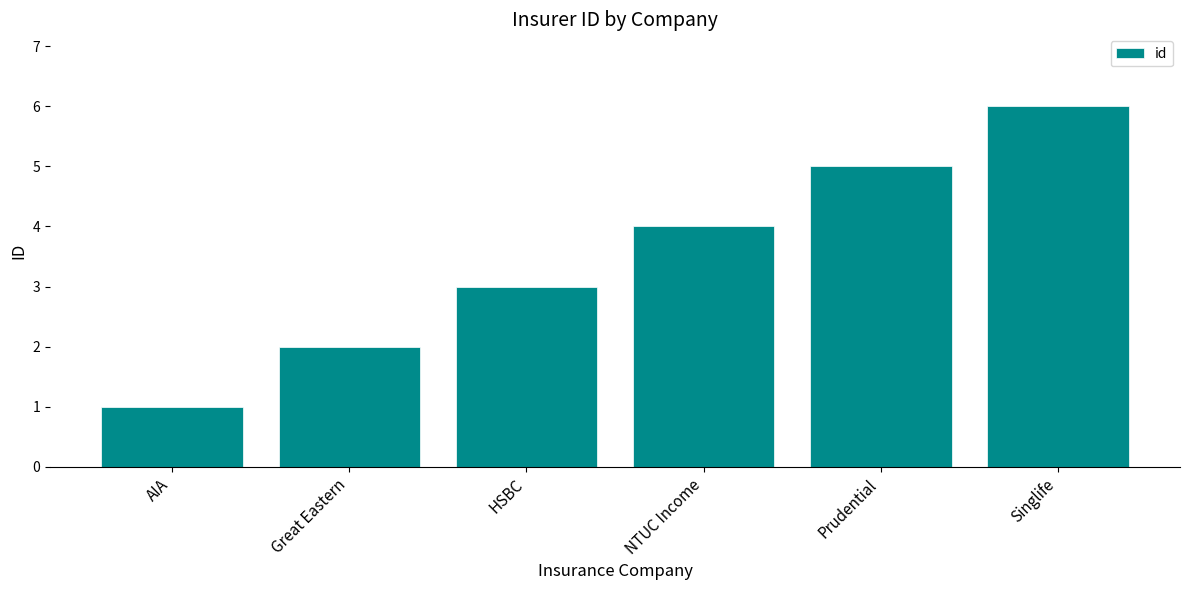

Reading left to right, extract all data points from this chart.

AIA=1	Great Eastern=2	HSBC=3	NTUC Income=4	Prudential=5	Singlife=6